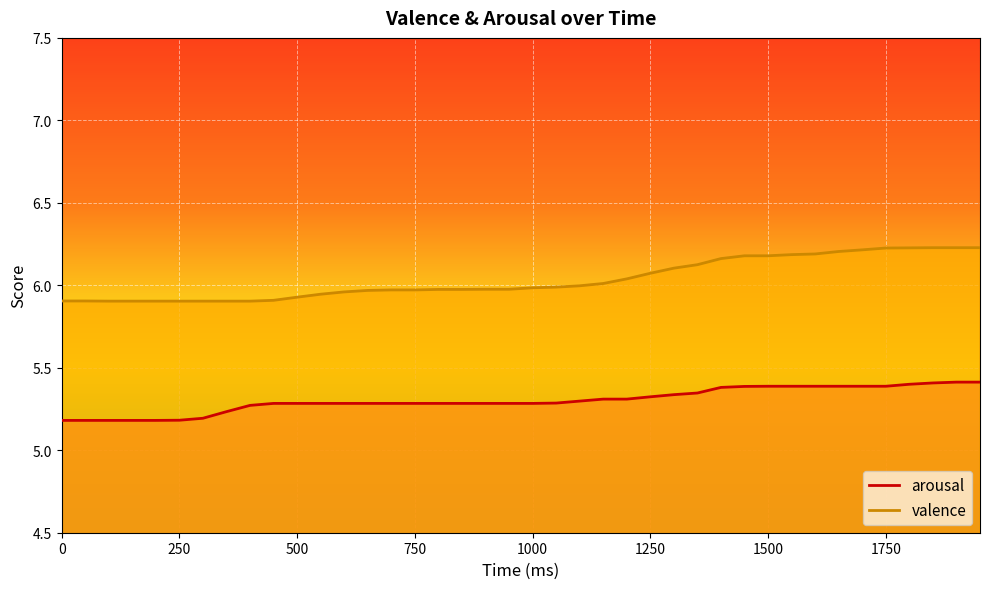

The value of valence at 1400 is 6.2. True or false?

True